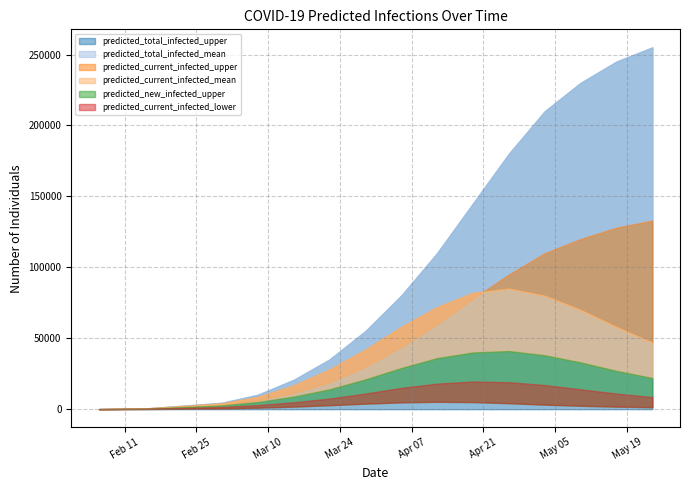

True or false: predicted_current_infected_mean and predicted_current_infected_upper intersect in this chart.

False